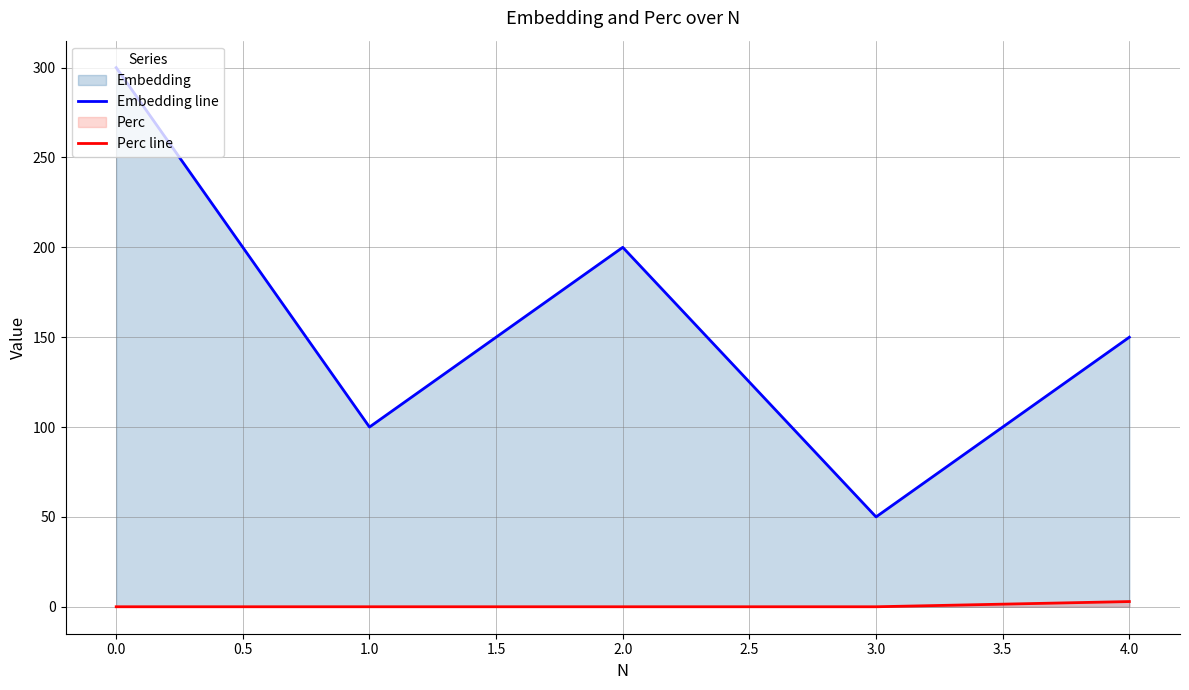

Reading left to right, what are all the values shown in this chart?

Embedding line: 300.0	100.0	200.0	50.0	150.0
Perc line: 0.0	0.0	0.0	0.0	2.9